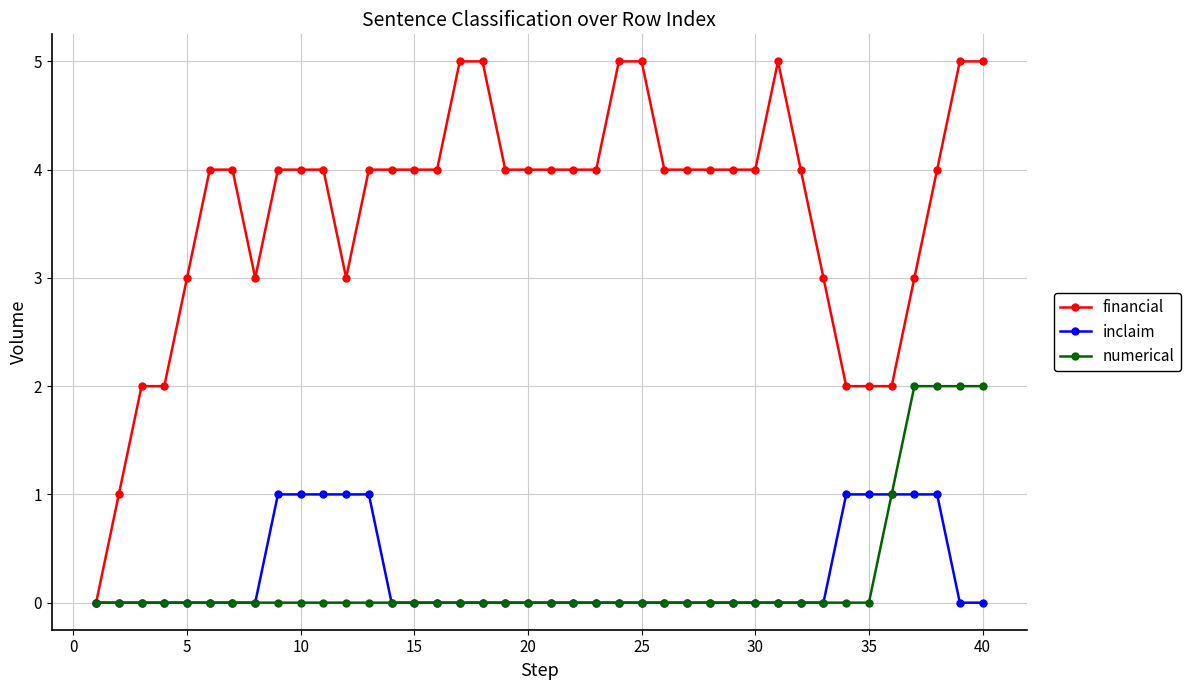

List the series in order of their peak value, lowest first.

inclaim, numerical, financial